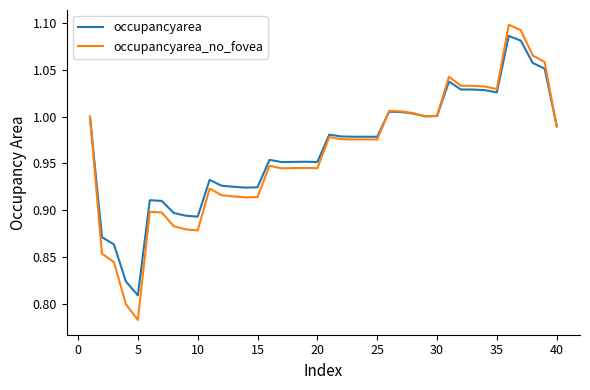

Which series has the largest range (max minus min)?

occupancyarea_no_fovea